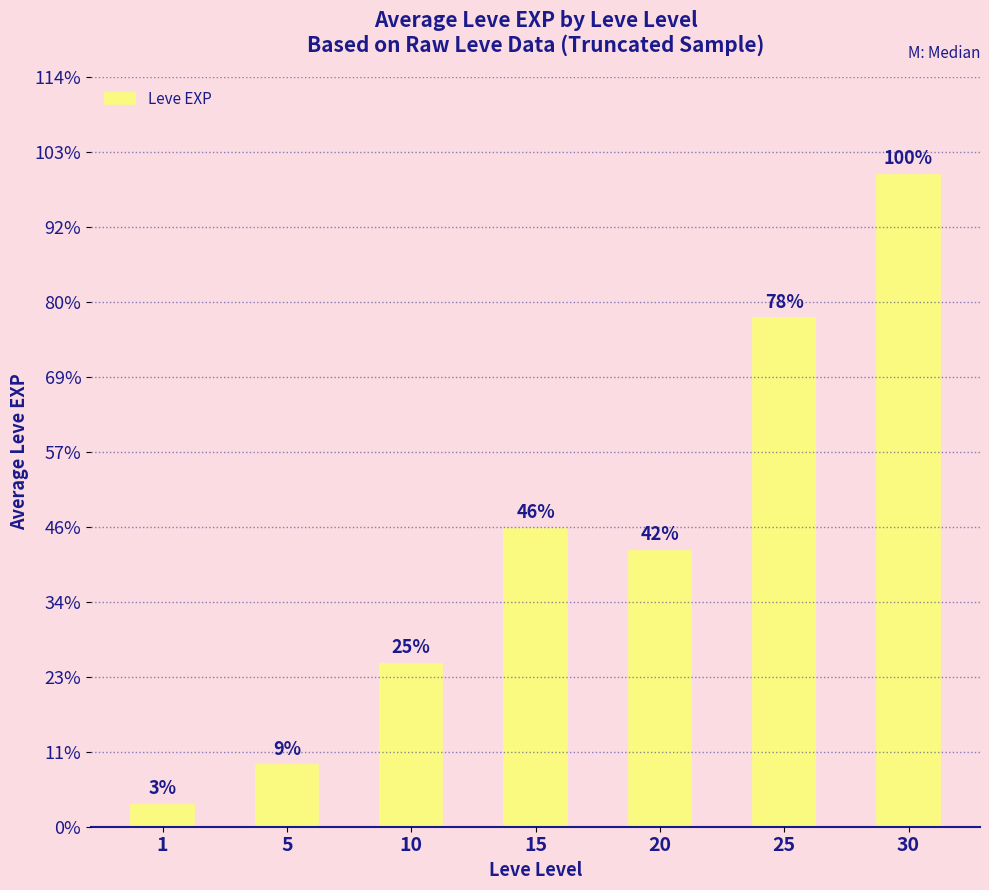

Are the bars horizontal?

No